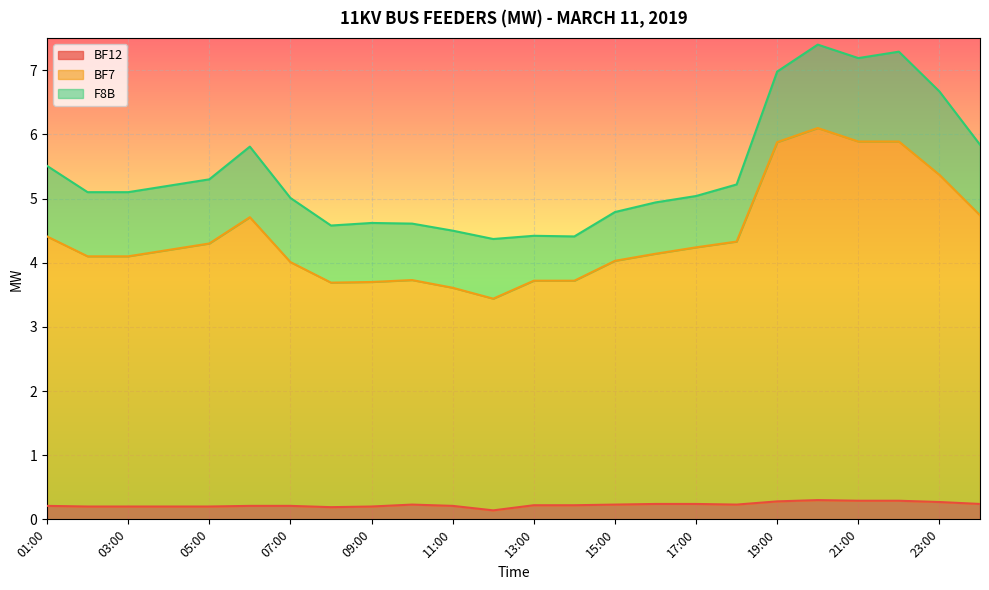

Is it true that BF7 equals 4.1 at 02:00?

True